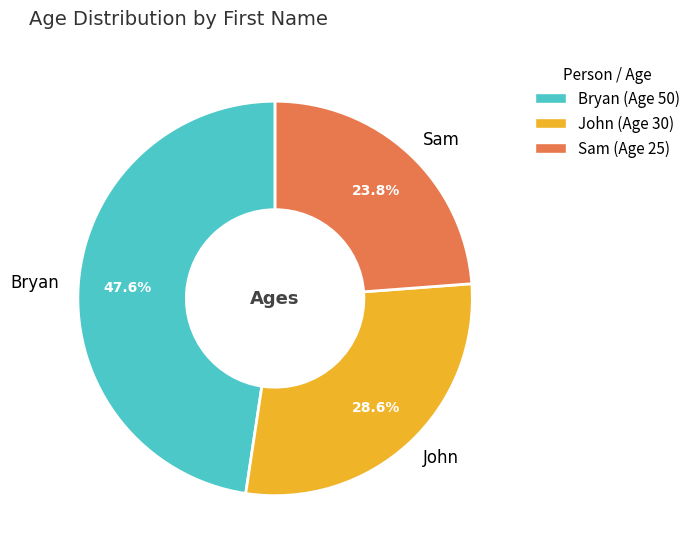

What is the smallest slice in the pie chart?

Sam